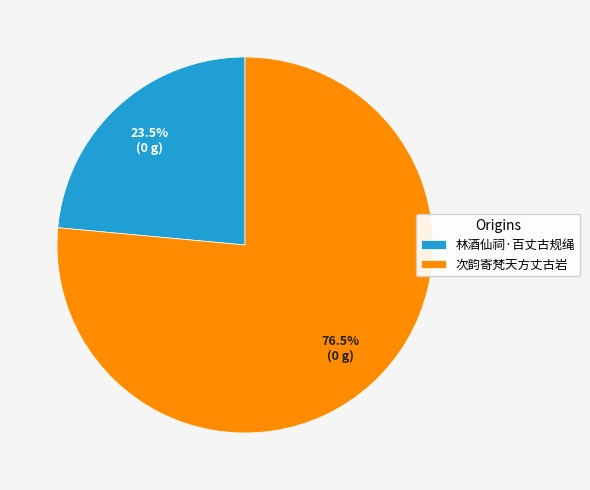

What is the smallest slice in the pie chart?

林酒仙祠·百丈古规绳